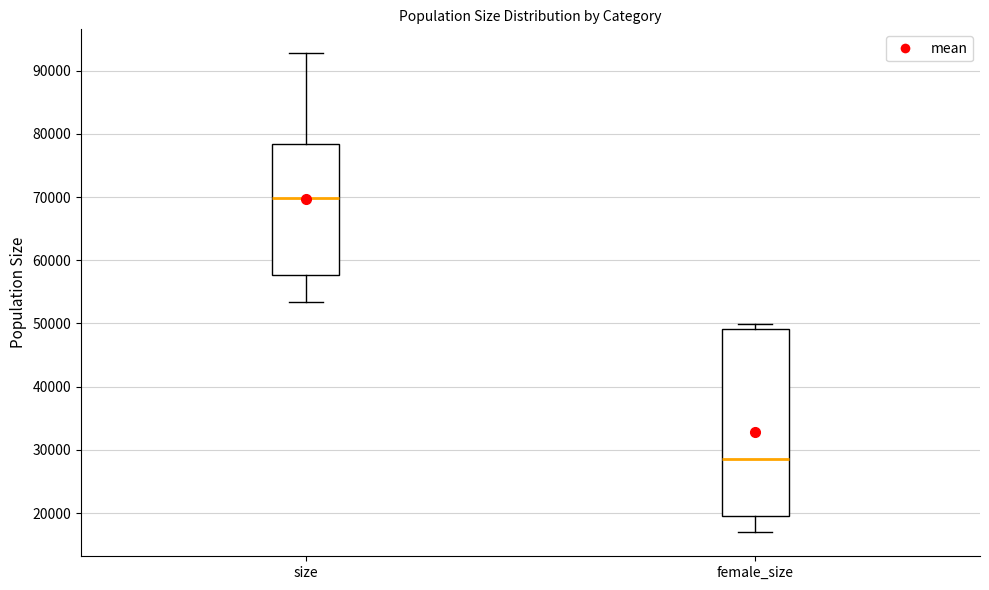

Where does the lower whisker of the box for female_size end on the y-axis? The values are not printed on the chart, so give them approximately, as read against the axis.

17000